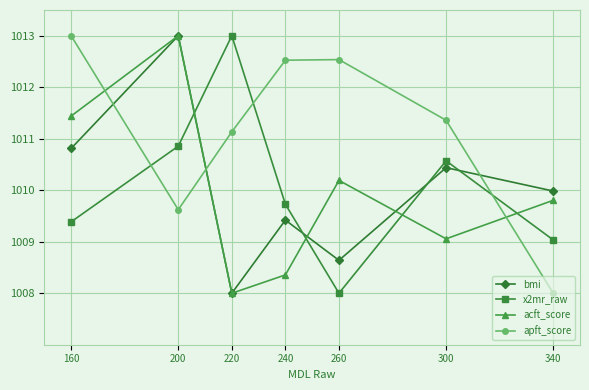

How many values in the apft_score series are below 1011?

2